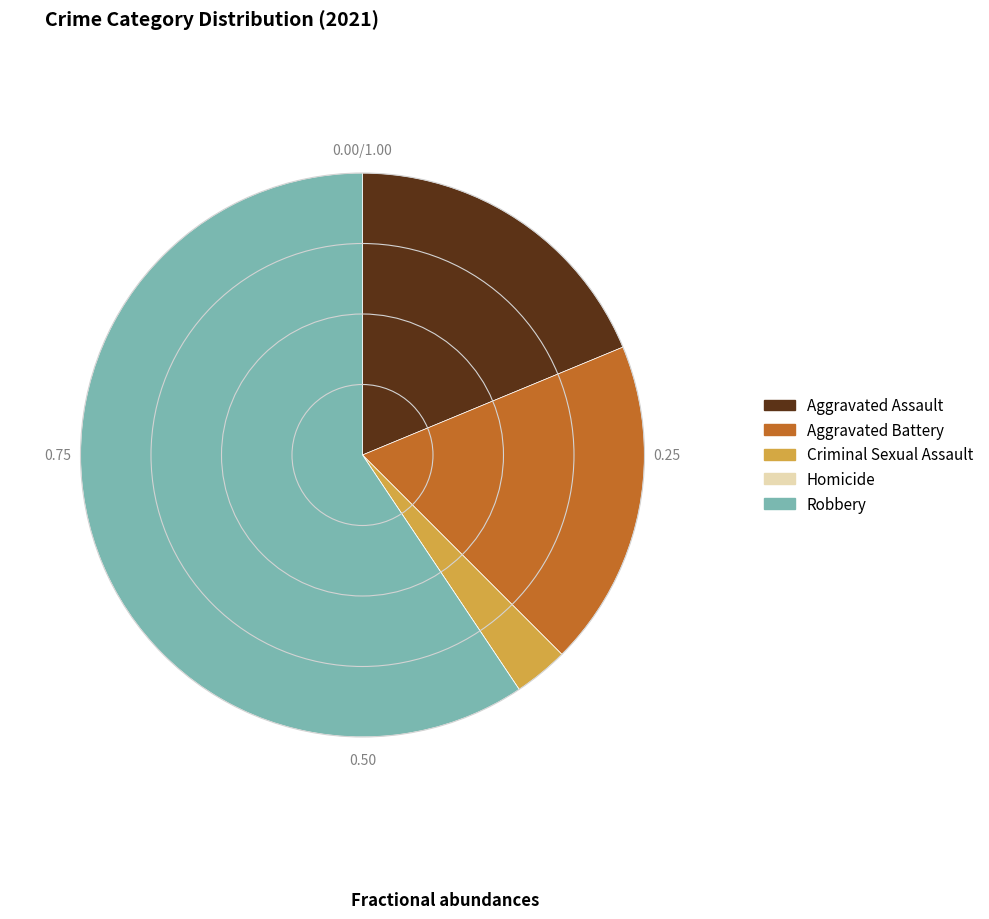

Is there a majority slice in this chart?

Yes